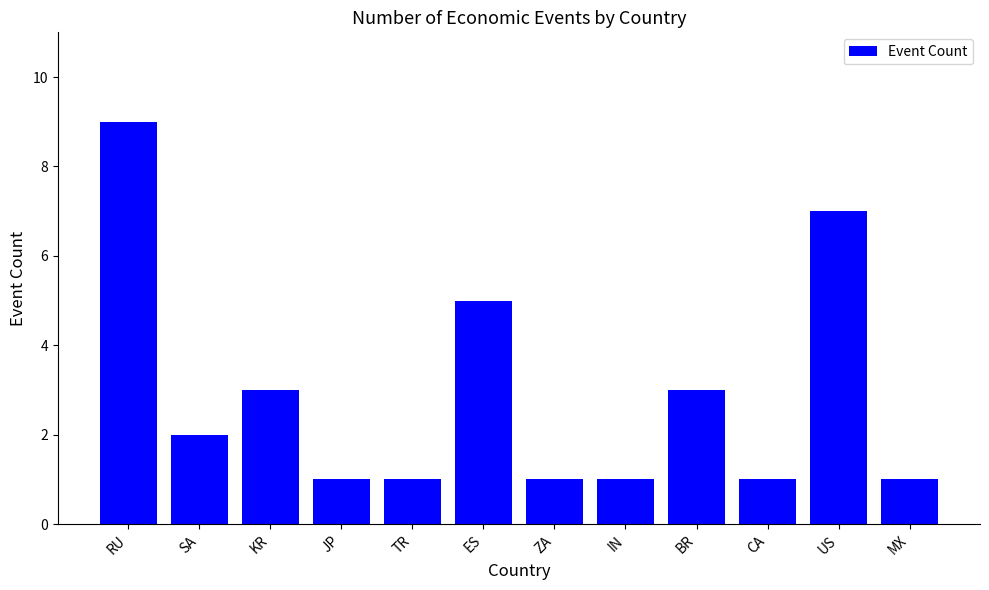

The chart shows a value of 5 at BR. True or false?

False